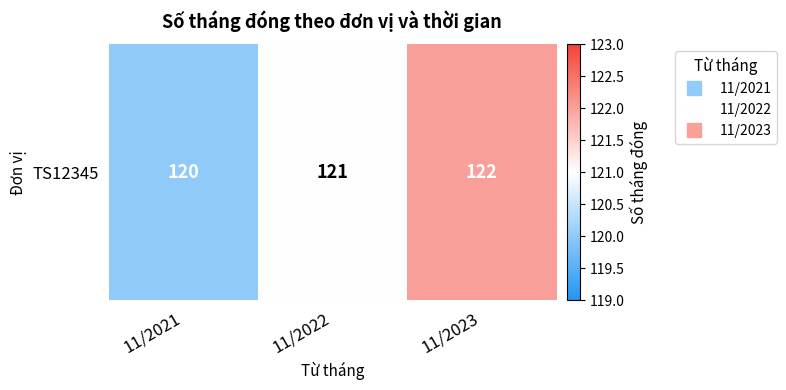

Rank the categories by value from highest to lowest.

11/2023, 11/2022, 11/2021